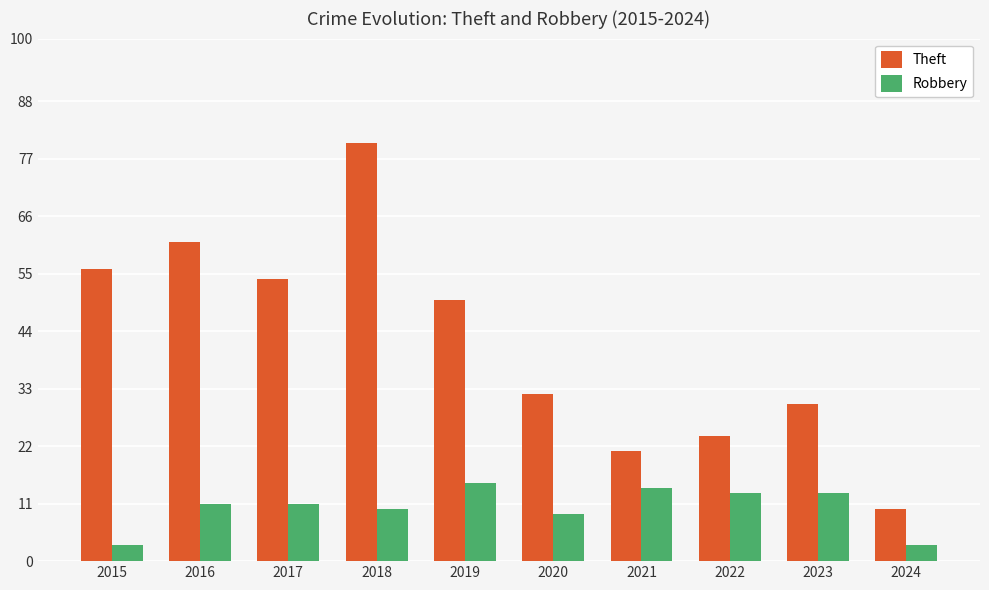

Is it true that Theft equals 54 at 2017?

True